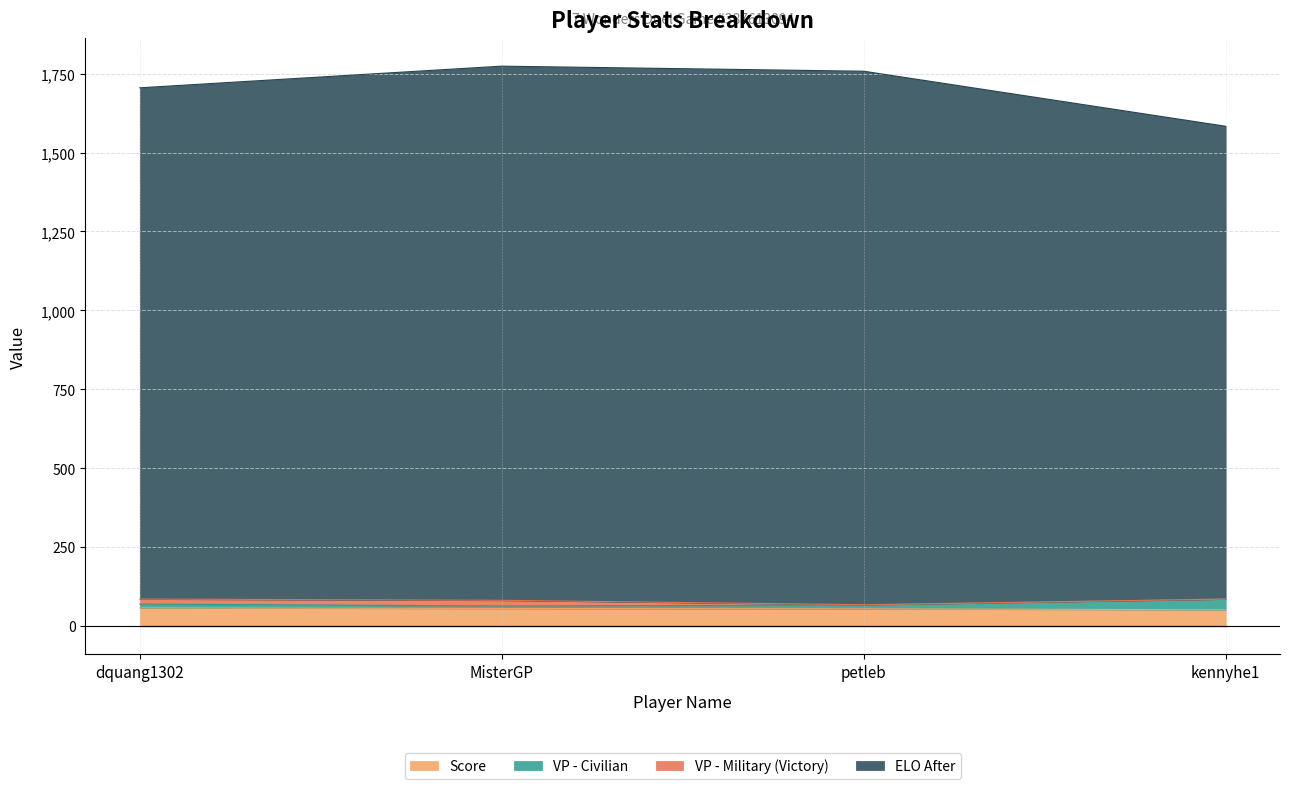

True or false: Score has more than 1 interior local peaks.

False